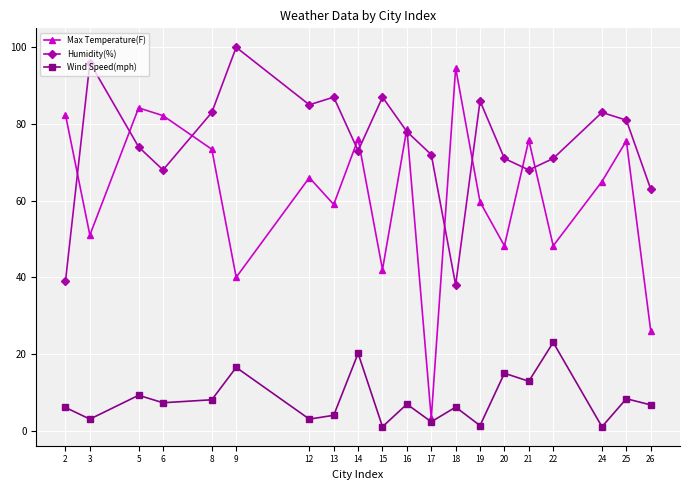

Which category has the highest value in the Wind Speed(mph) series?

22